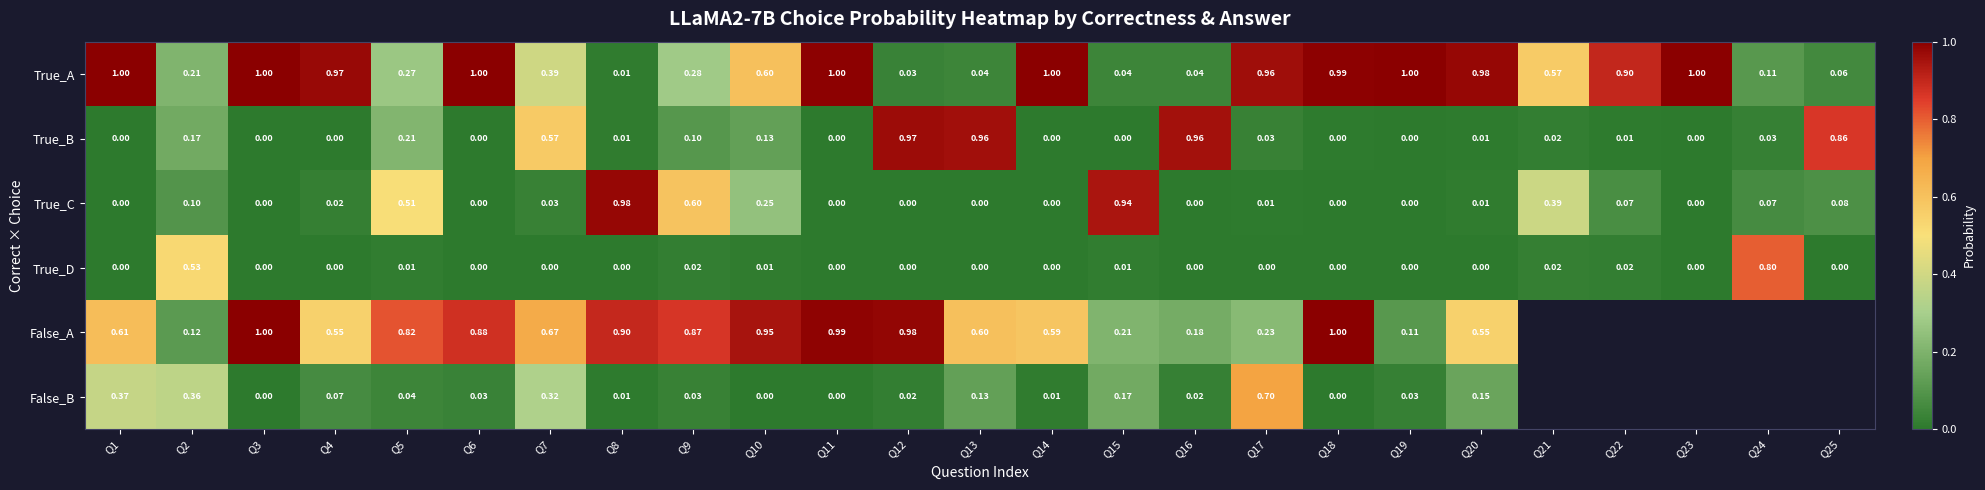

At which category is the sum across all series the highest?

Q18